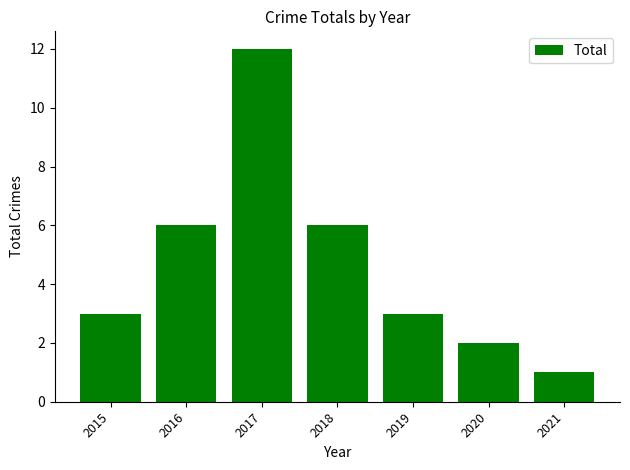

Reading left to right, extract all data points from this chart.

2015=3	2016=6	2017=12	2018=6	2019=3	2020=2	2021=1